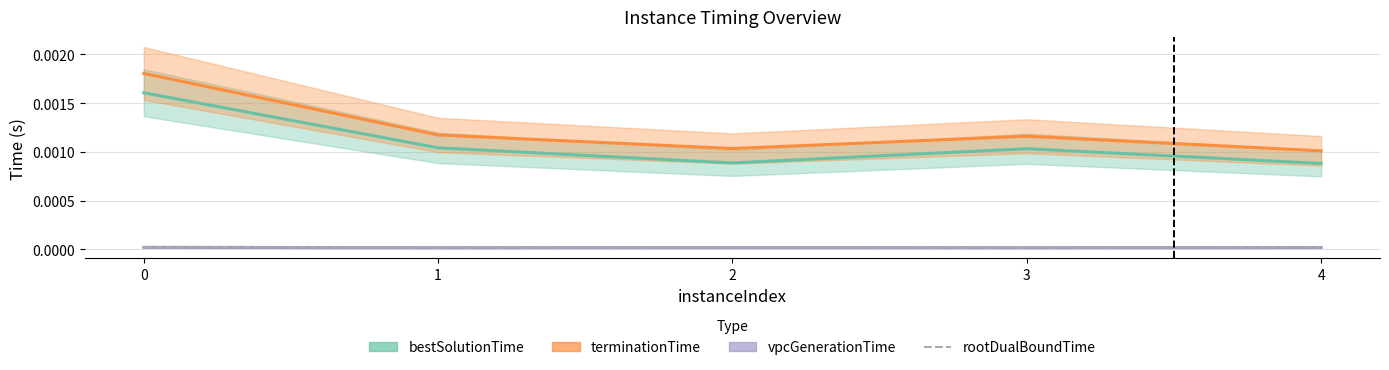

Rank the series by their maximum value, from lowest to highest.

vpcGenerationTime, rootDualBoundTime, bestSolutionTime, terminationTime